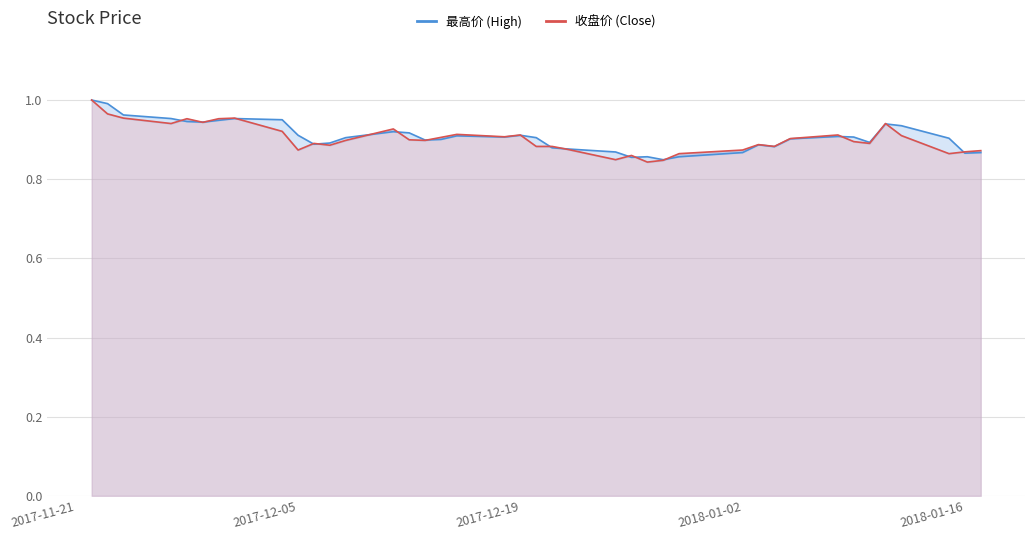

List the series in order of their peak value, lowest first.

最高价 (High), 收盘价 (Close)